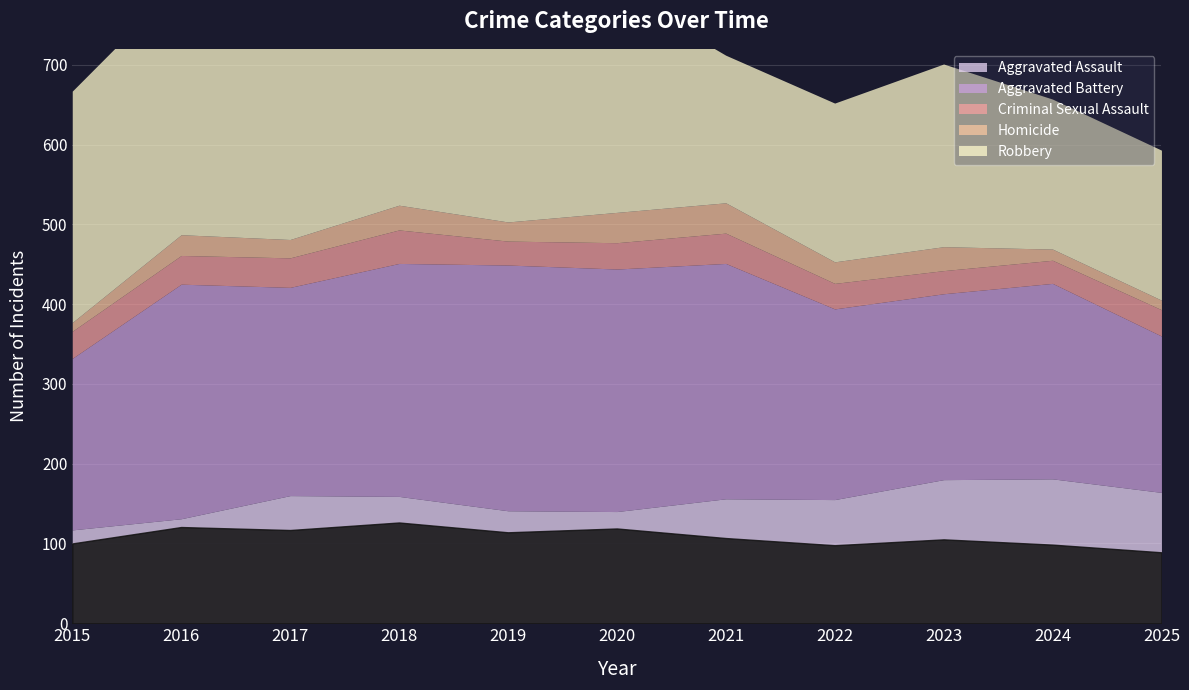

Is it true that Aggravated Assault equals 160 at 2017?

True